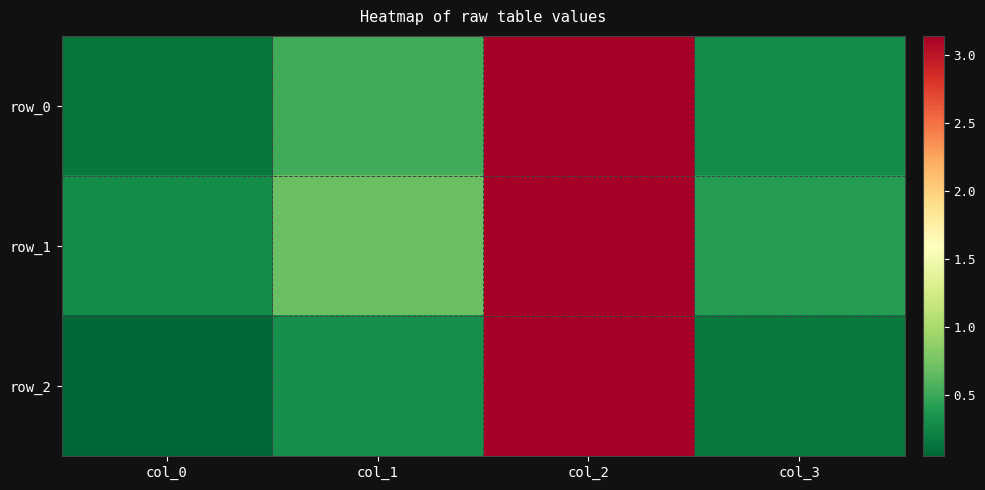

At how many categories does at least one series exceed 2?

1